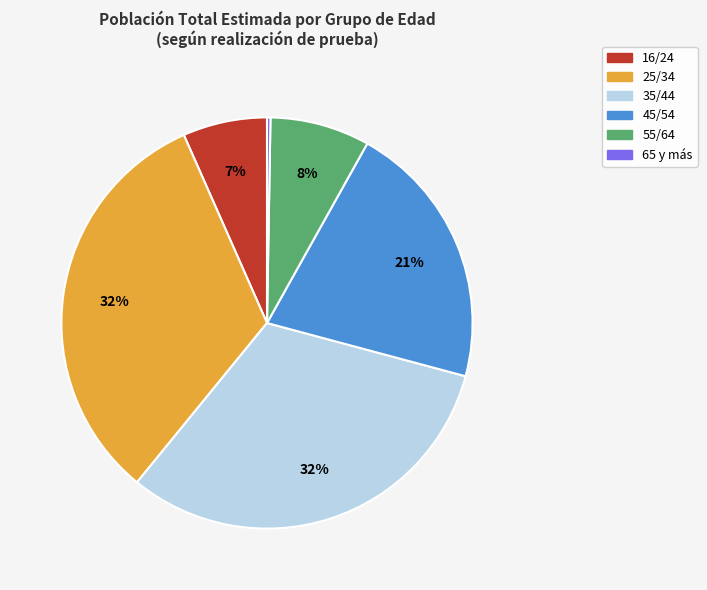

Does any single category account for the majority?

No